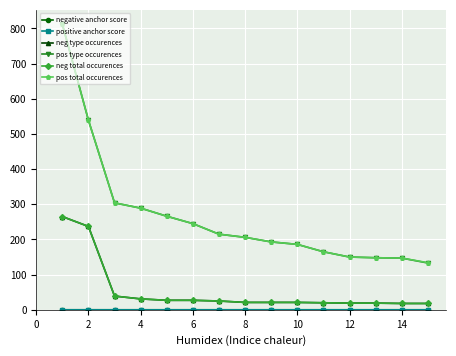

True or false: neg total occurences and positive anchor score cross at least once.

False